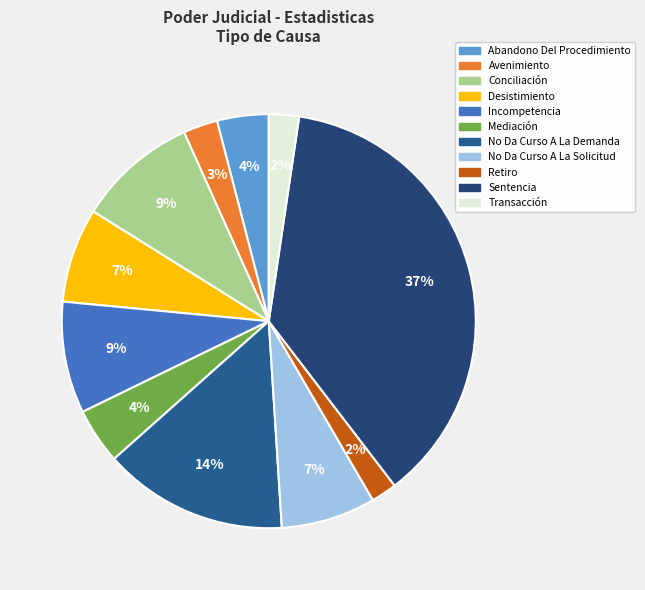

Is there a majority slice in this chart?

No